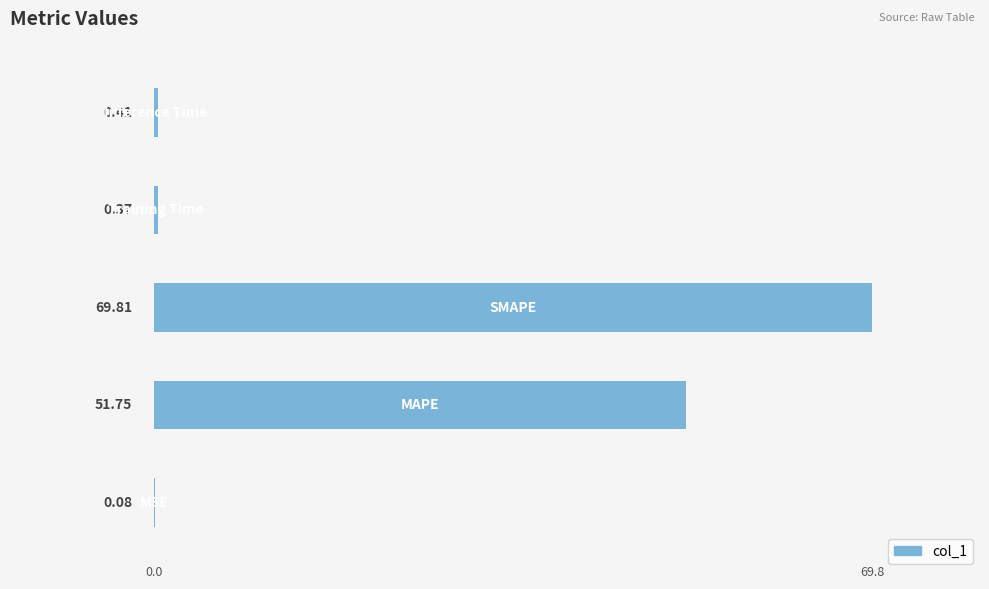

What is the greatest value displayed?

69.8